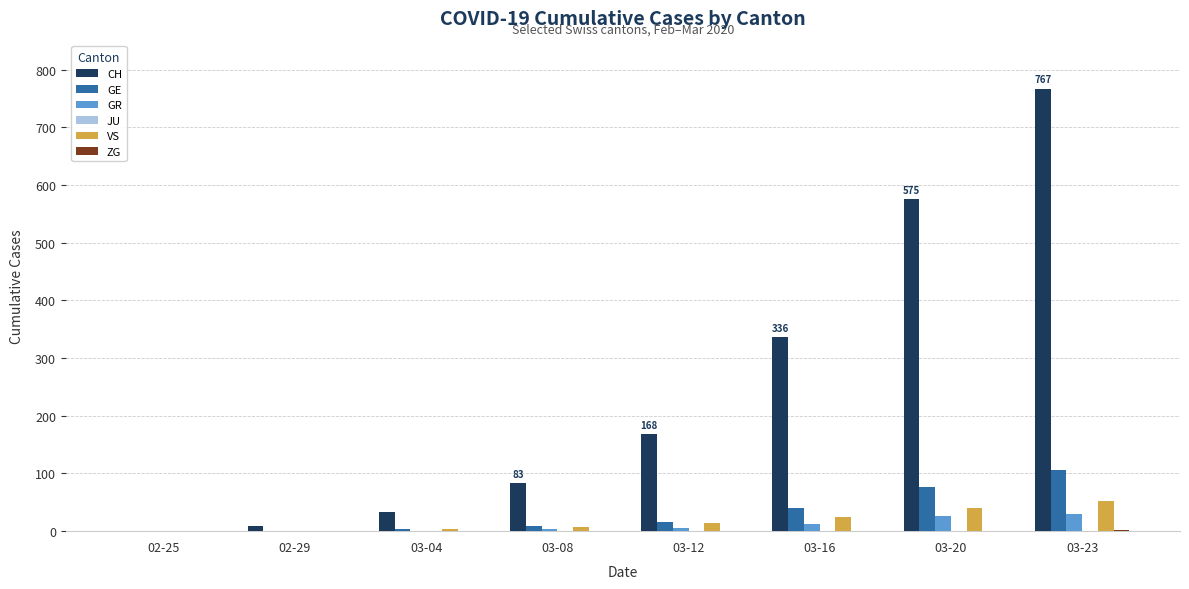

Which series changed the most between 02-25 and 03-16?

CH